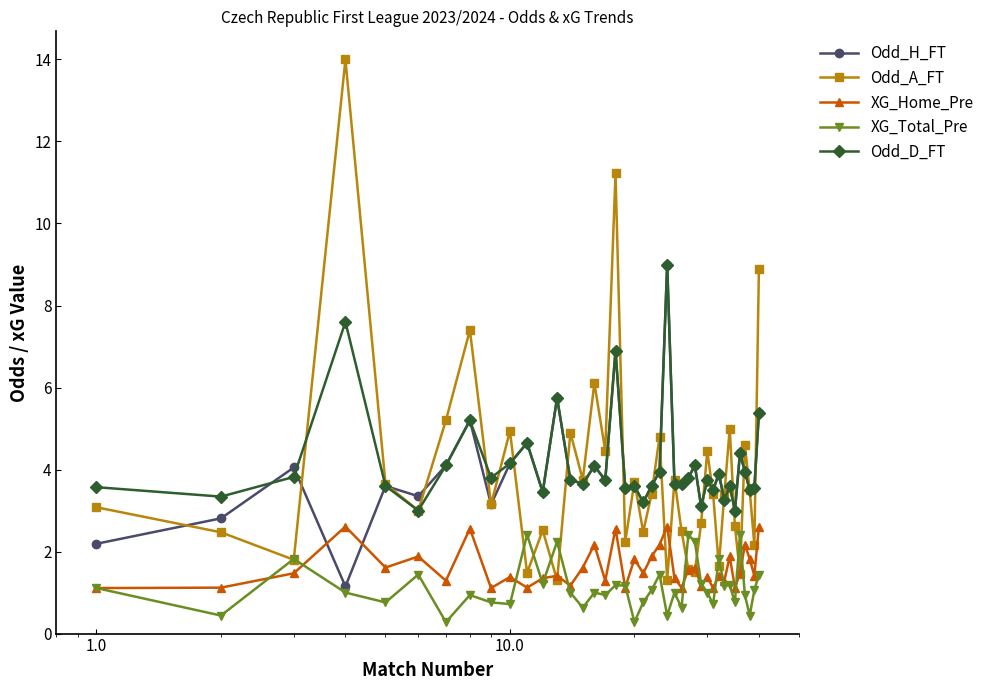

Which series has the widest spread of values?

Odd_A_FT